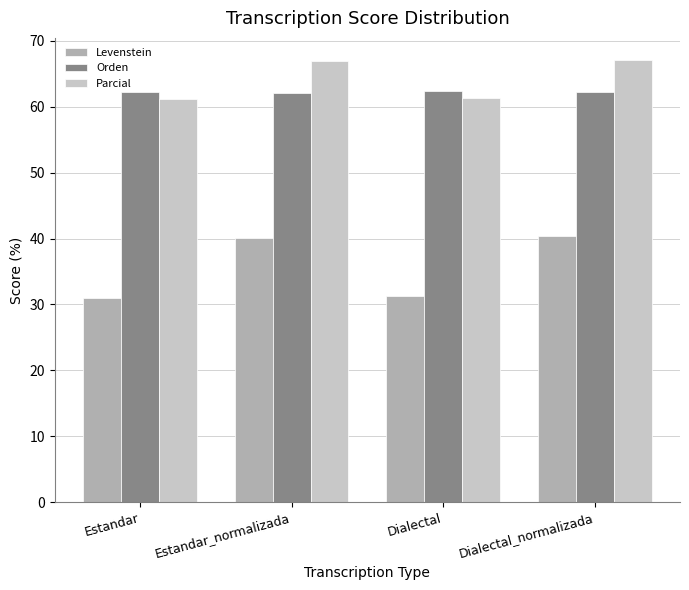

List the series in order of their peak value, lowest first.

Levenstein, Orden, Parcial